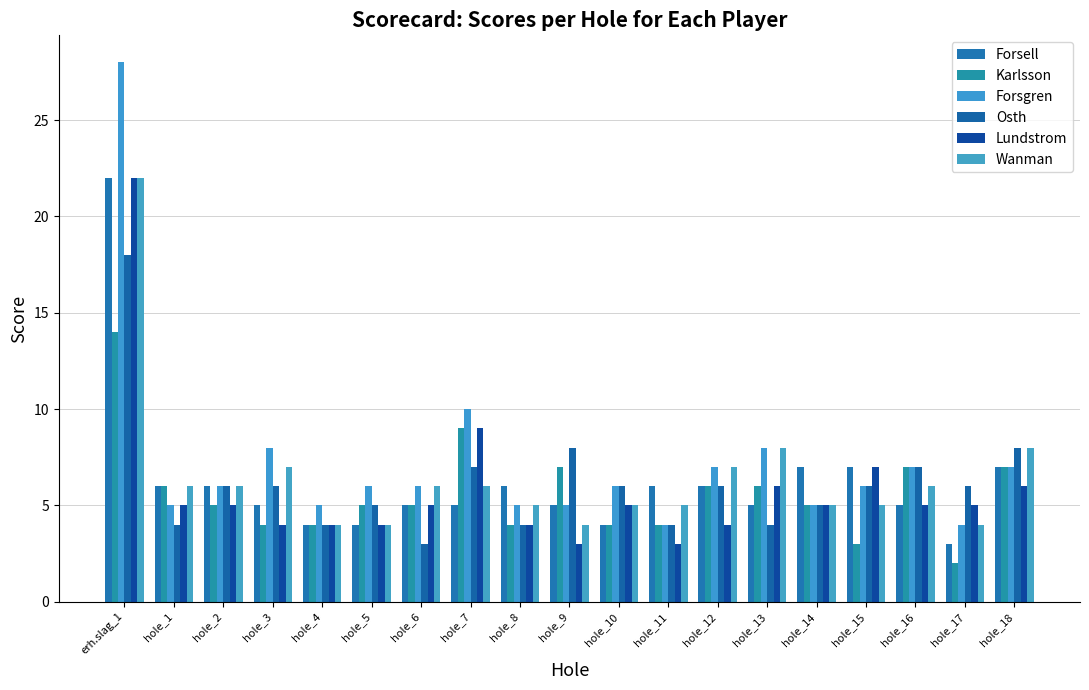

Which series has the largest range (max minus min)?

Forsgren